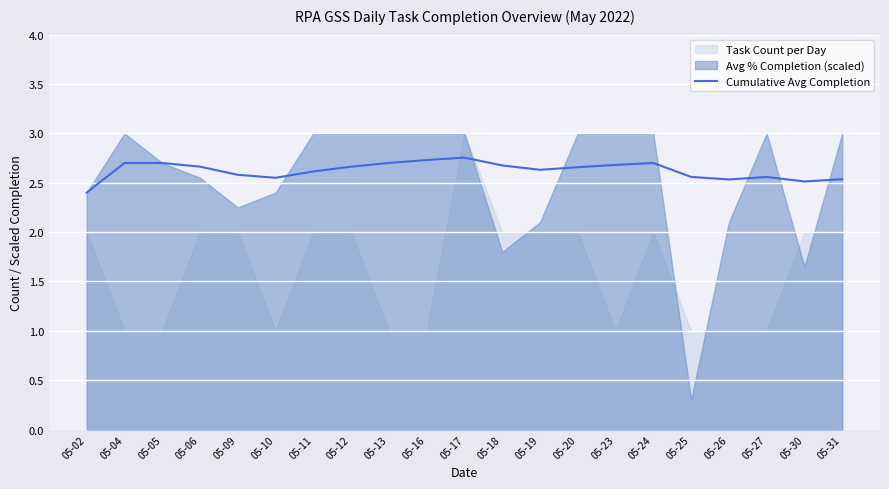

What is the difference between the maximum and minimum values?

0.4